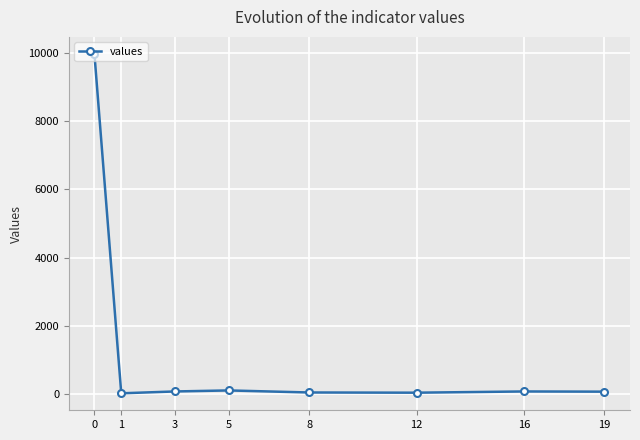

What is the change in value from 0 to 5?

-9855